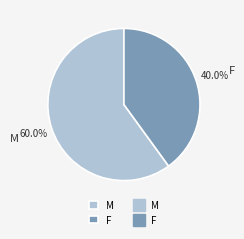

Which slice is the largest?

M